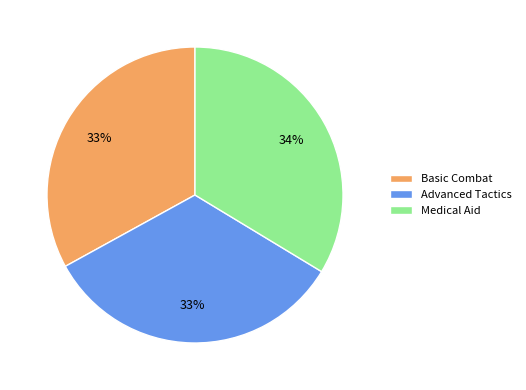

Count the number of slices in the pie.

3